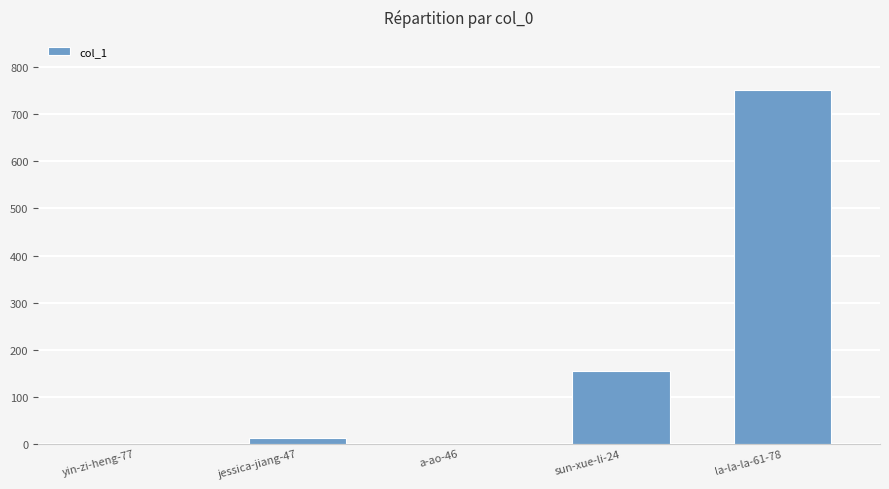

The chart shows a value of 155 at sun-xue-li-24. True or false?

True